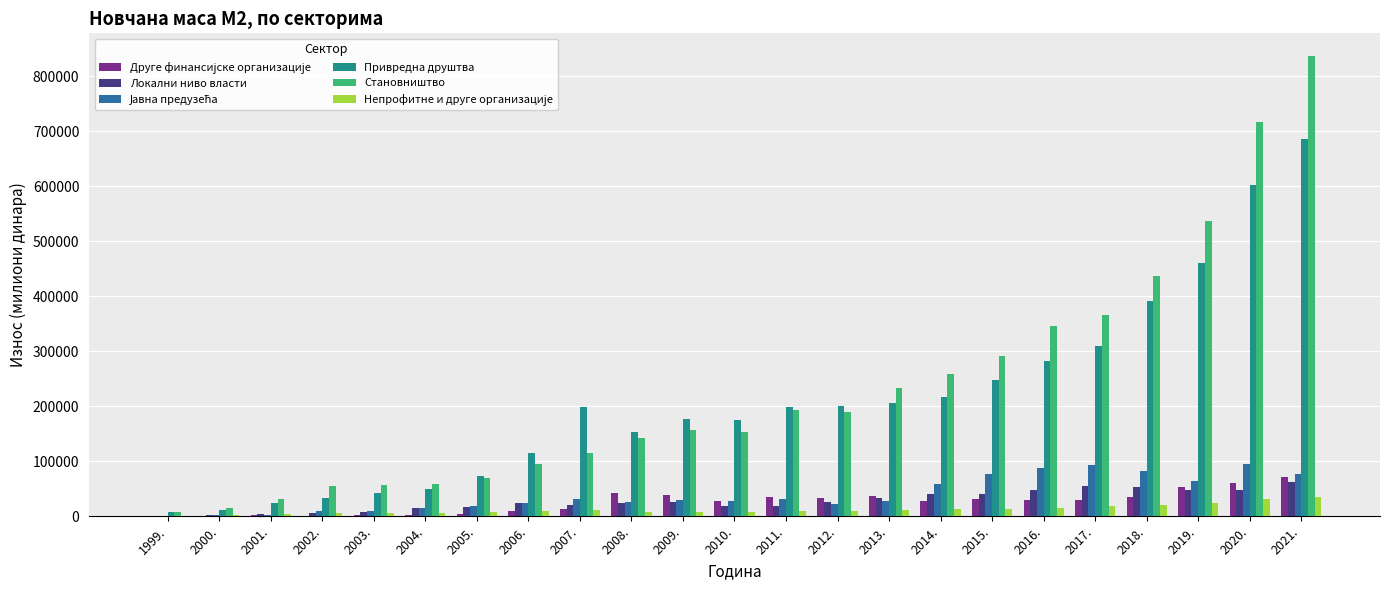

Between 2008. and 2021., which series saw the biggest shift?

Становништво